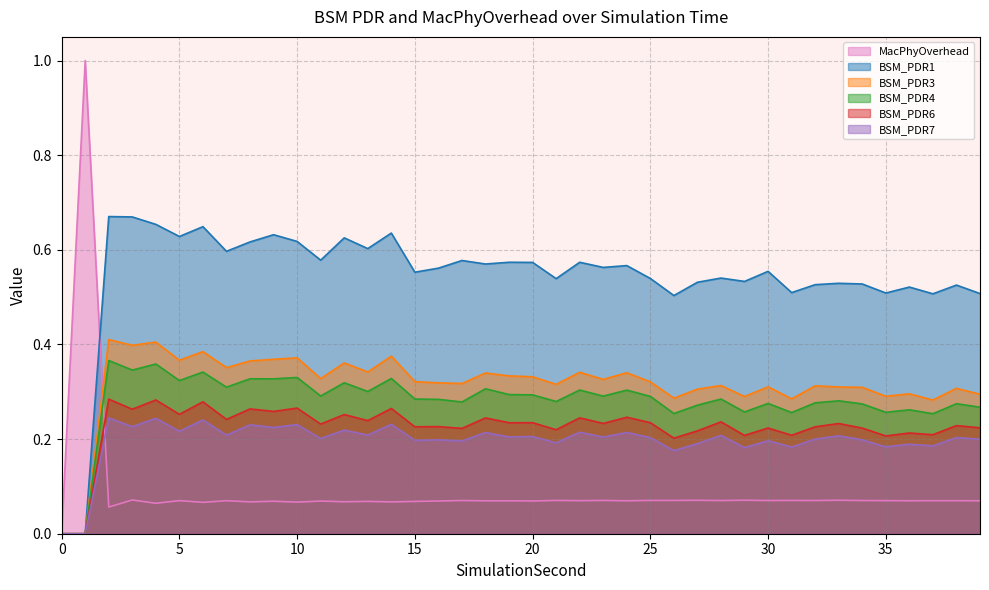

What is the spread (max minus min) of values at 8?

0.5